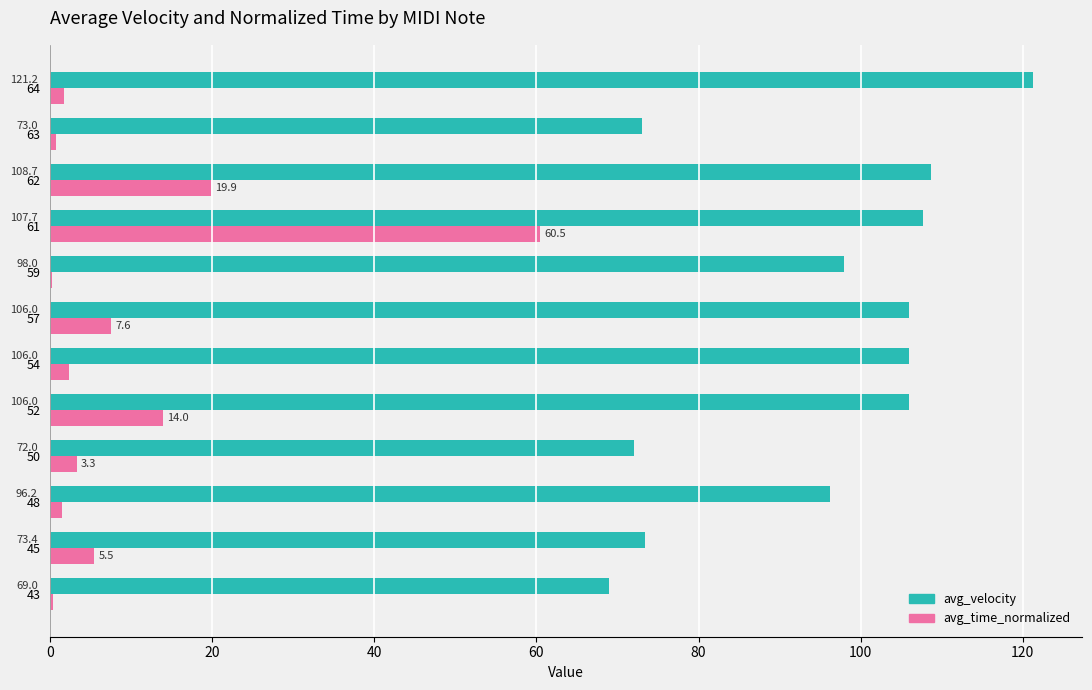

What is the average value of the avg_velocity series?

94.8